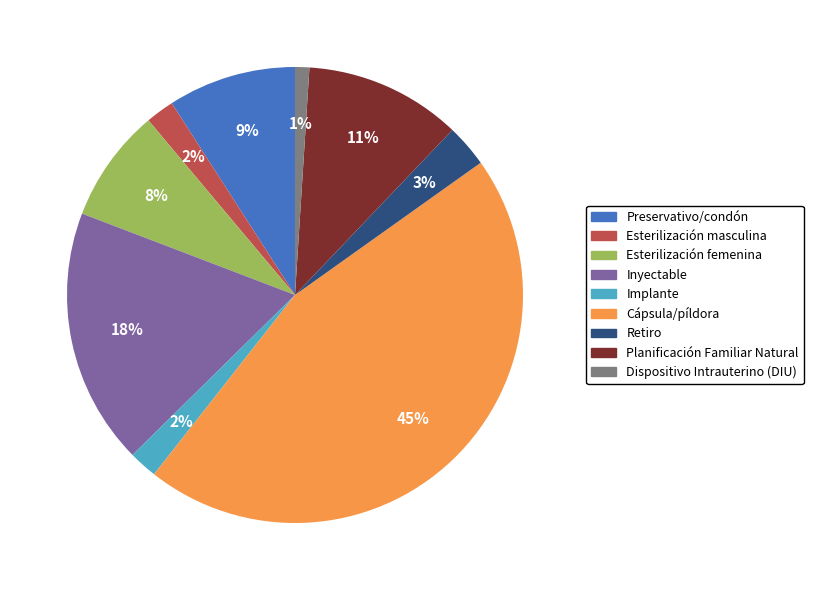

To the nearest percent, what is the difference between the largest and smallest slice percentages?

44%